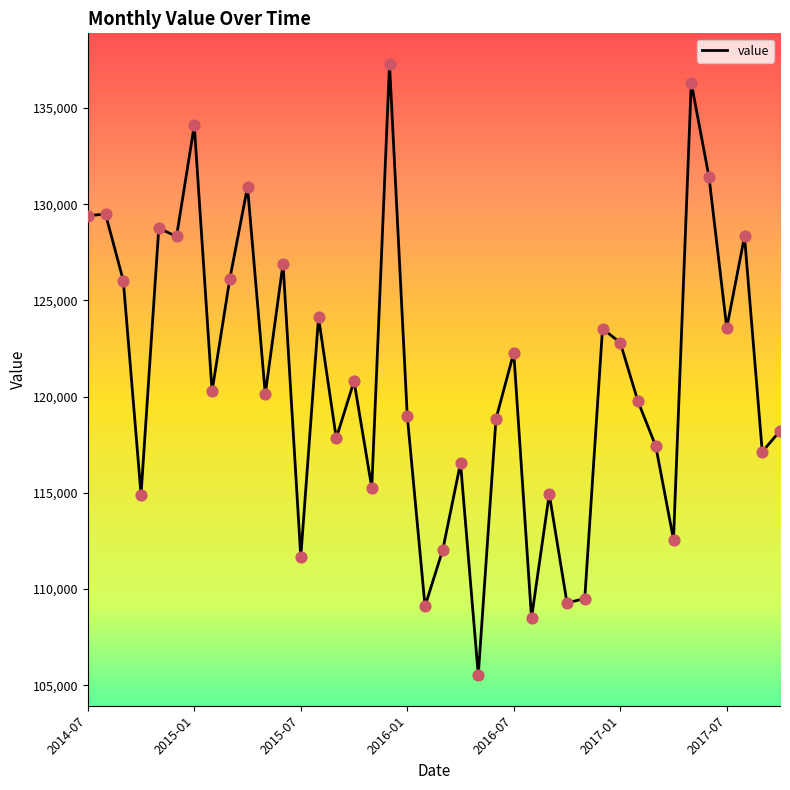

What is the minimum value shown in the chart?

105519